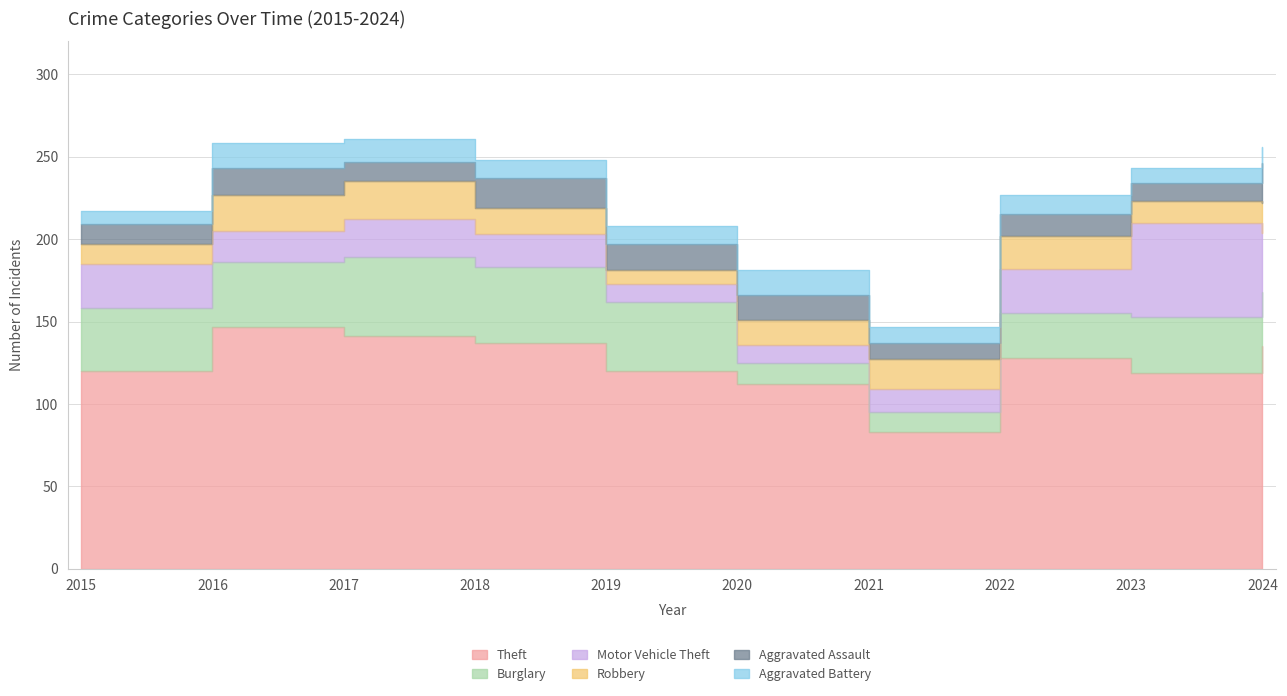

What is the total value across all series at 2024?

256